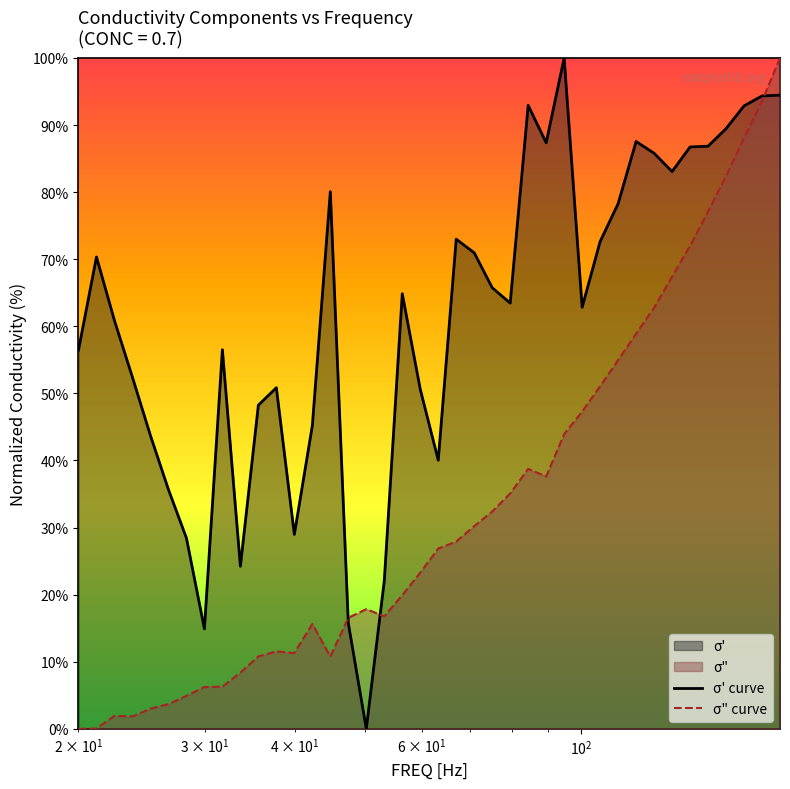

How many interior local valleys does the σ' curve series have?

9